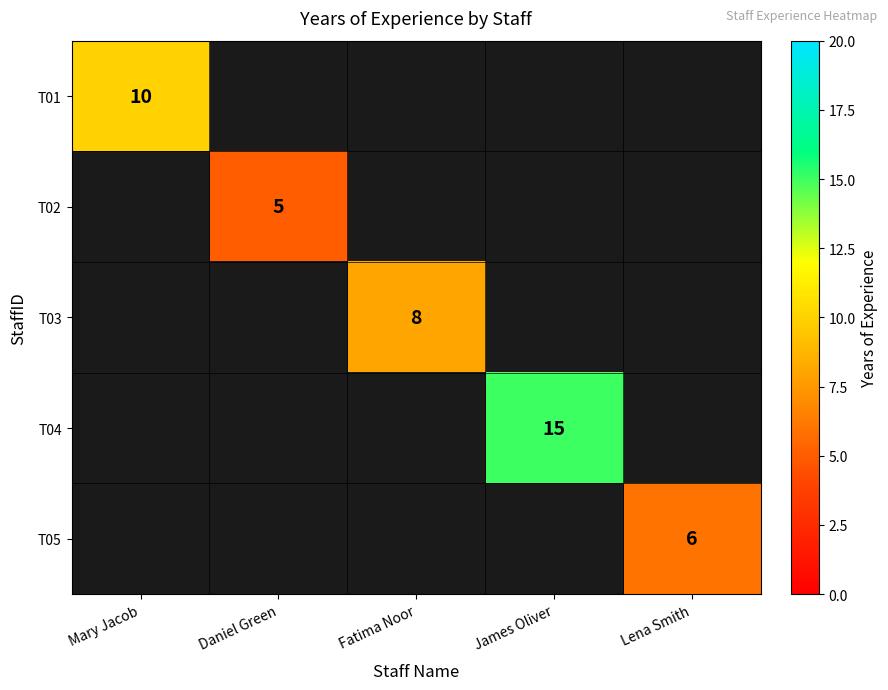

True or false: T01 has a value of 10 at Mary Jacob.

True